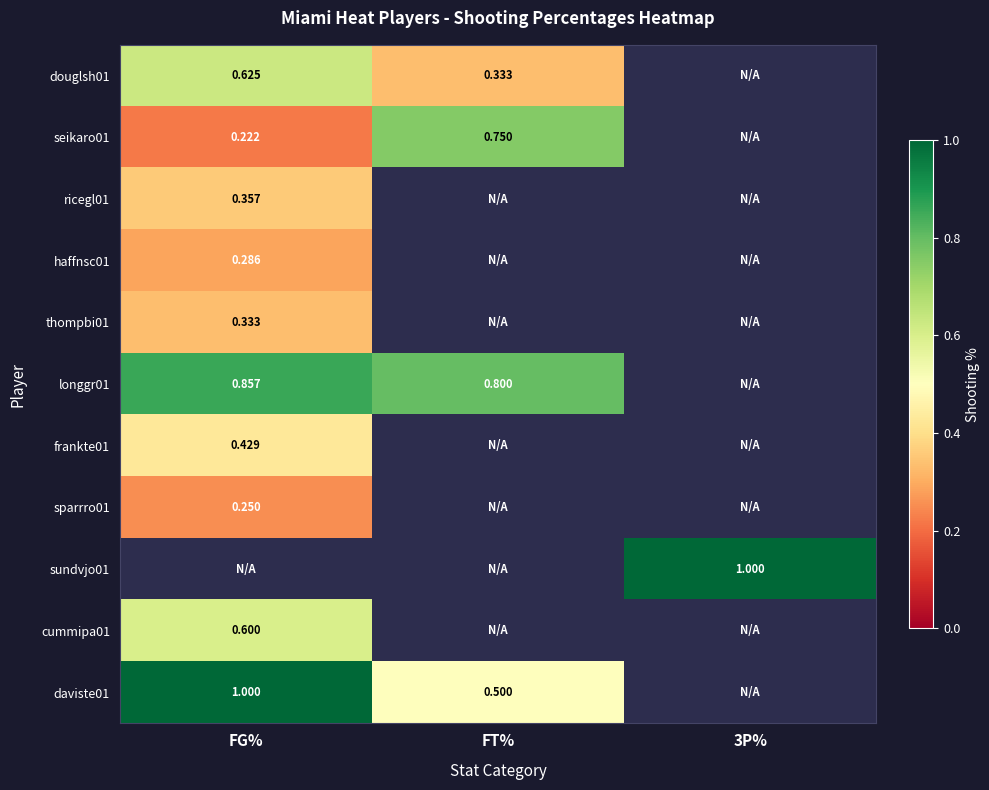

Where is thompbi01 nearest to the value 0?

FG%